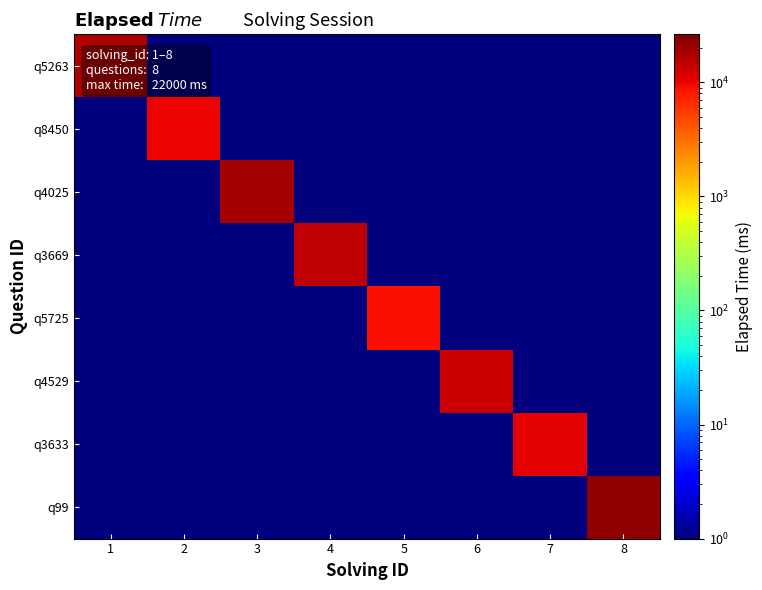

What is the smallest value displayed?

1